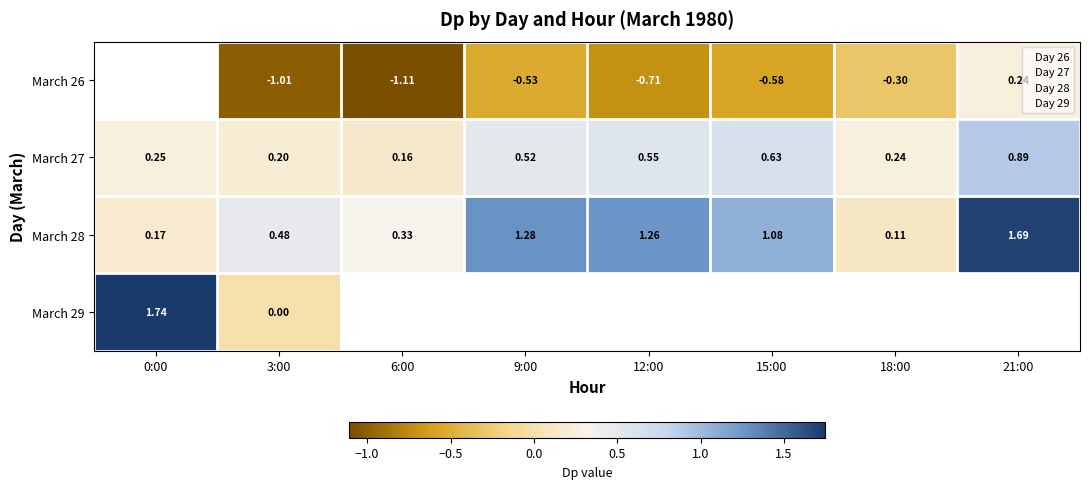

Is the value of March 26 at 21:00 greater than the value of March 28 at 18:00?

Yes